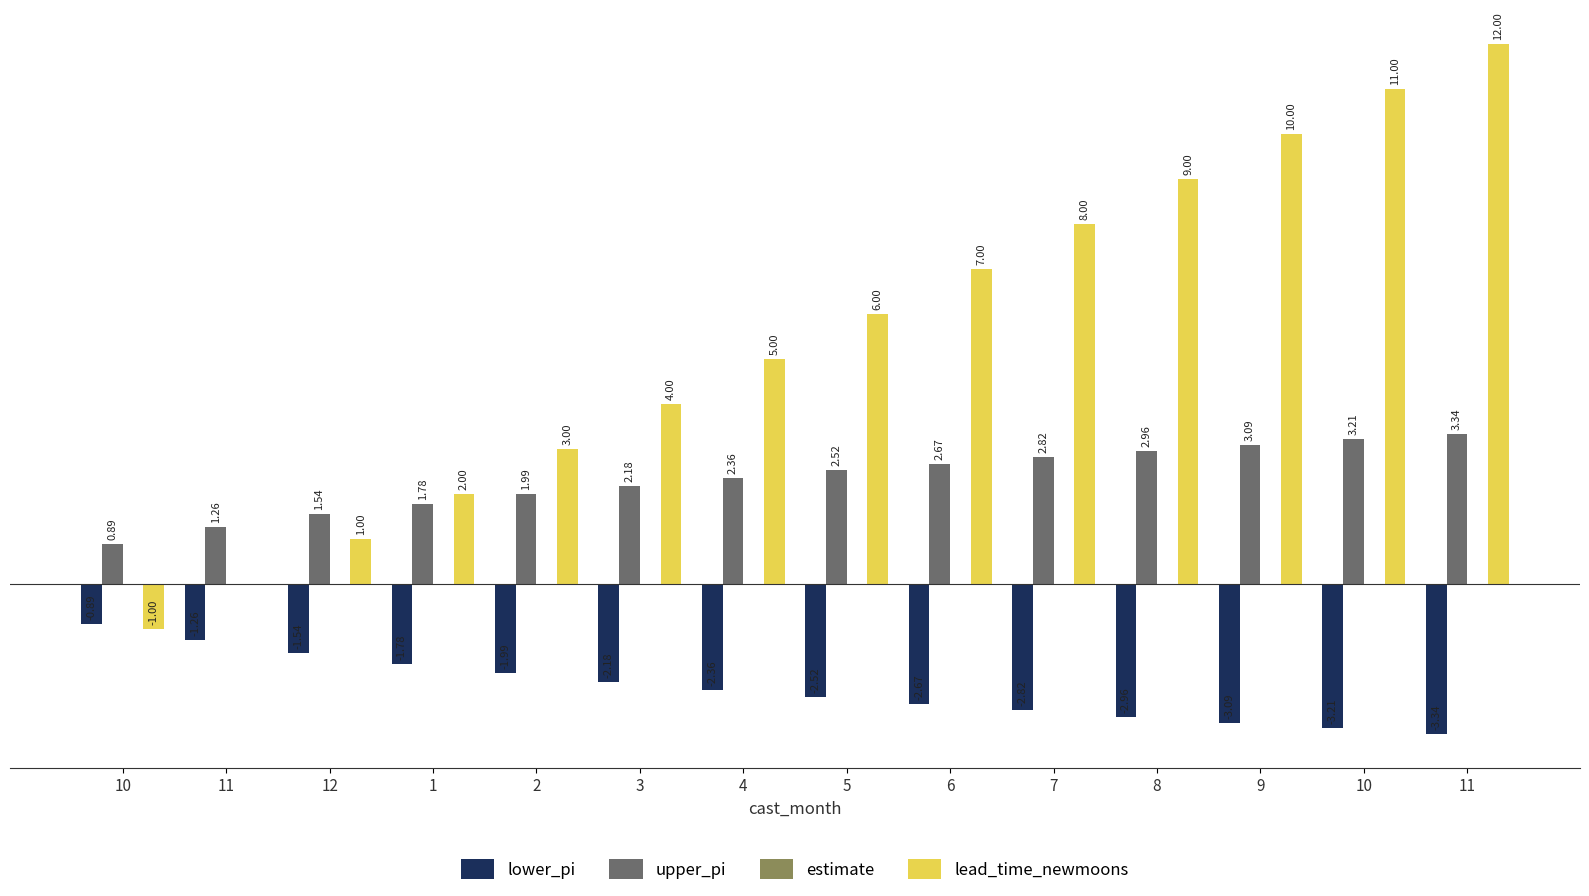

Between 1 and 7, which series saw the biggest shift?

lead_time_newmoons